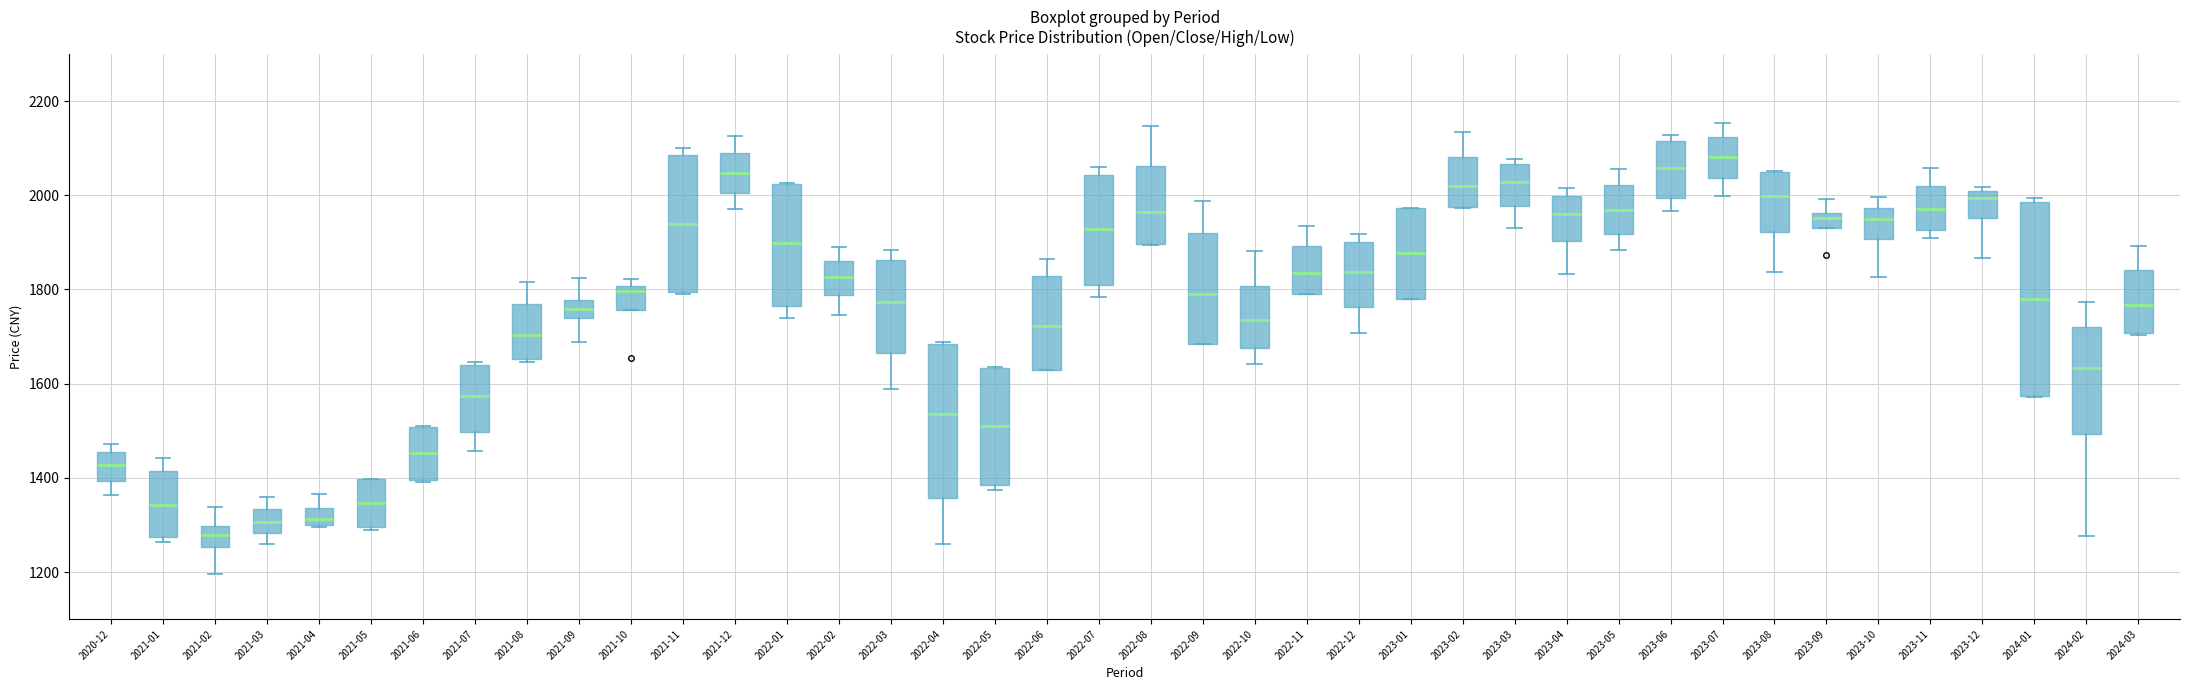

Which box is the tallest, from its lower edge to its upper edge?

2024-01